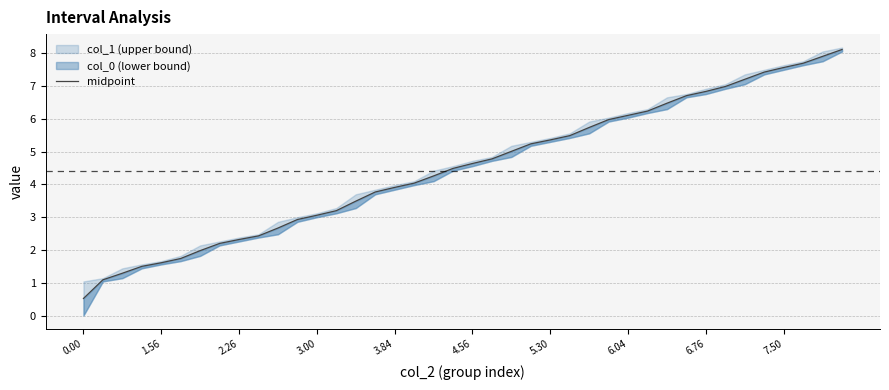

Read the value at 10.

2.7